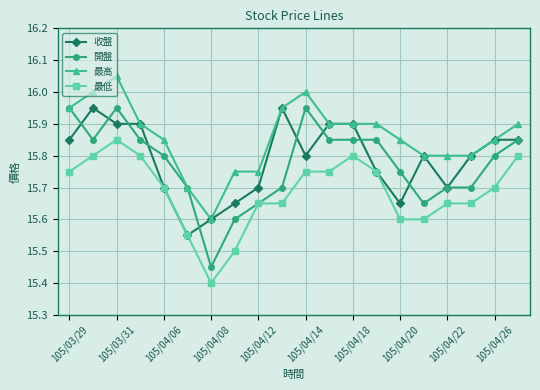

True or false: 最高 and 最低 cross at least once.

False